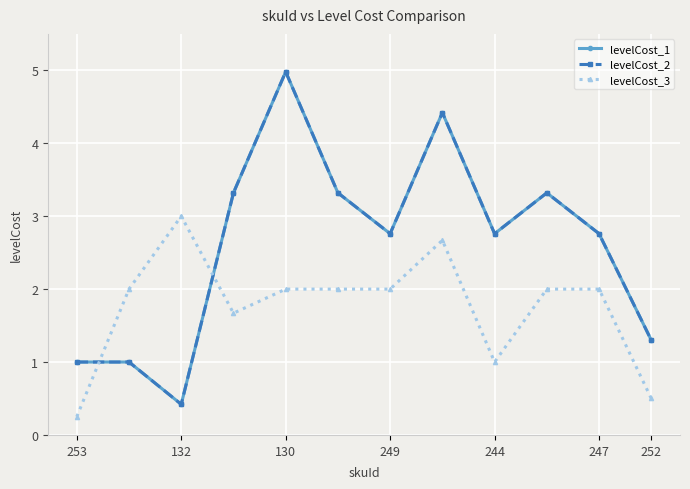

How many intersections are there between levelCost_3 and levelCost_1?

2